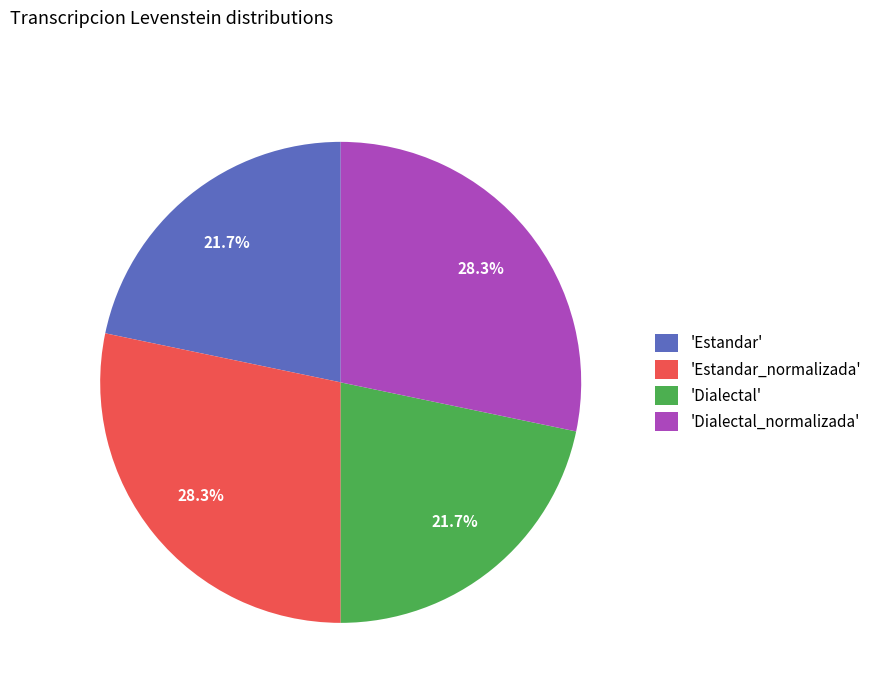

Is there a majority slice in this chart?

No